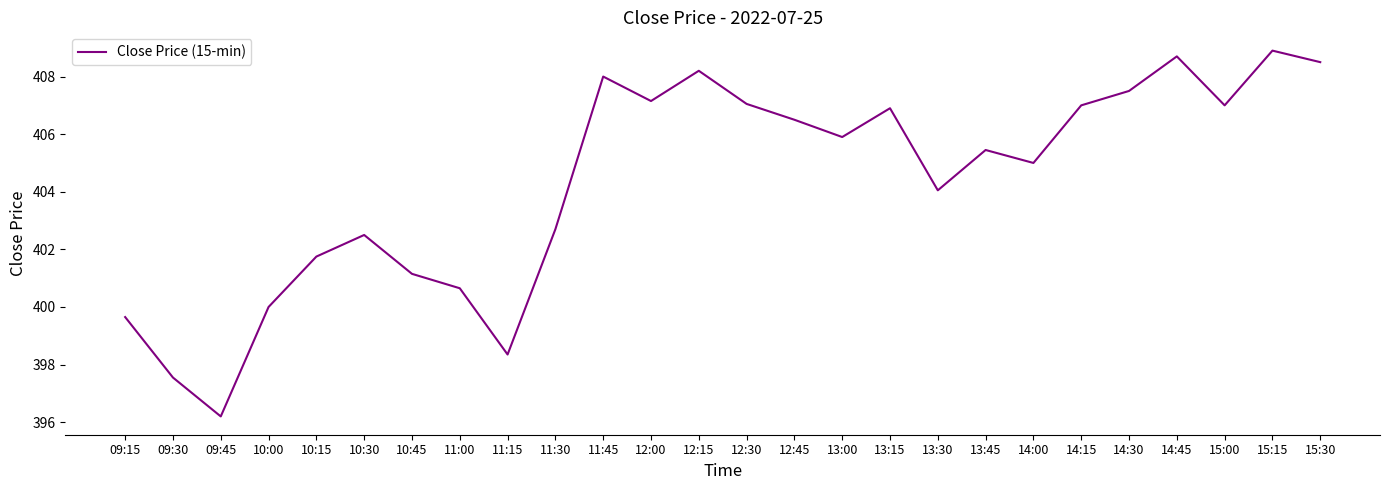

True or false: the data has more than 0 interior local peaks.

True